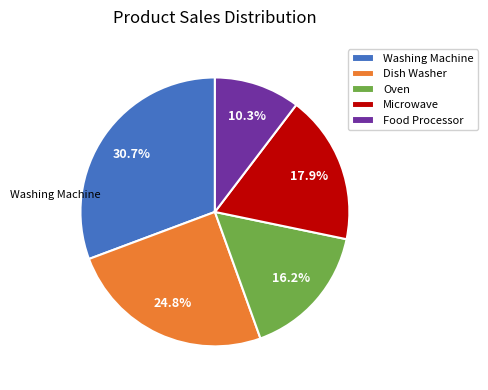

Between Washing Machine and Dish Washer, which is larger?

Washing Machine